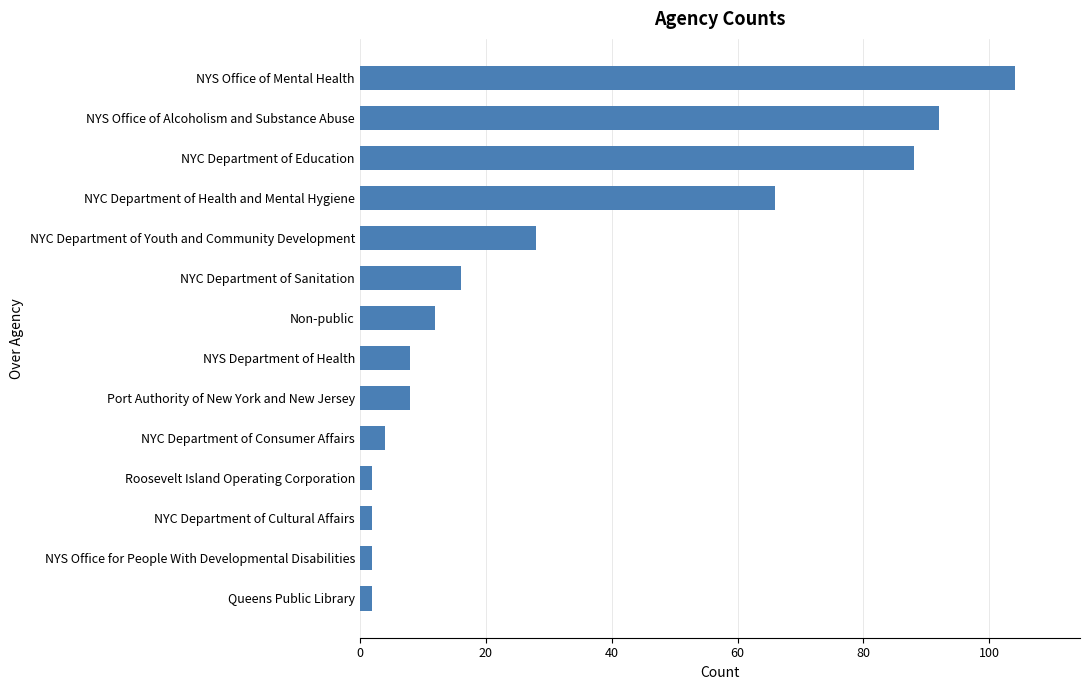

Reading top to bottom, extract all data points from this chart.

104	92	88	66	28	16	12	8	8	4	2	2	2	2